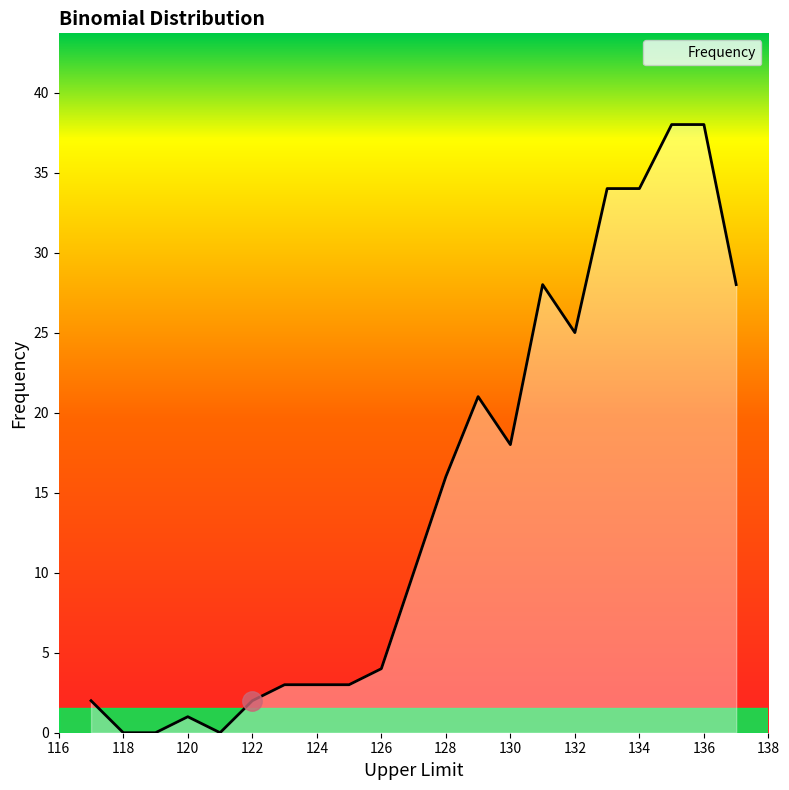

How many values are below 10?

10